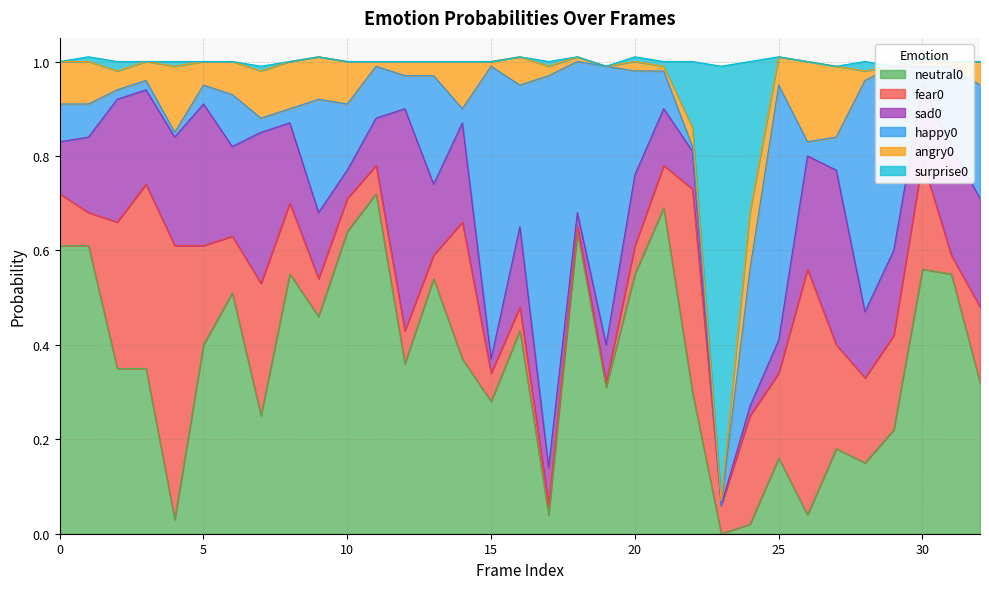

True or false: fear0 and angry0 cross at least once.

True